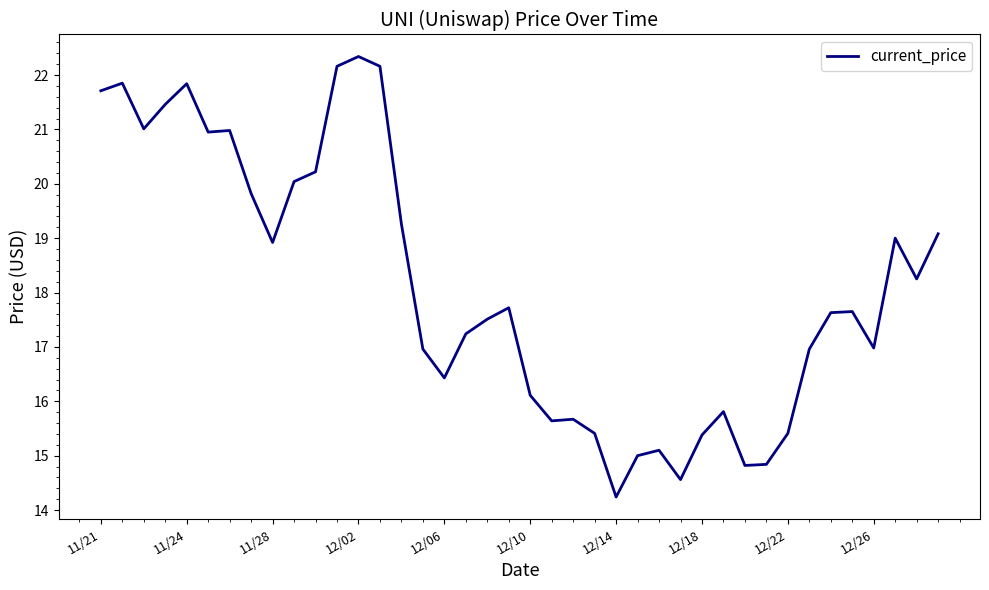

How many series are shown in this chart?

1